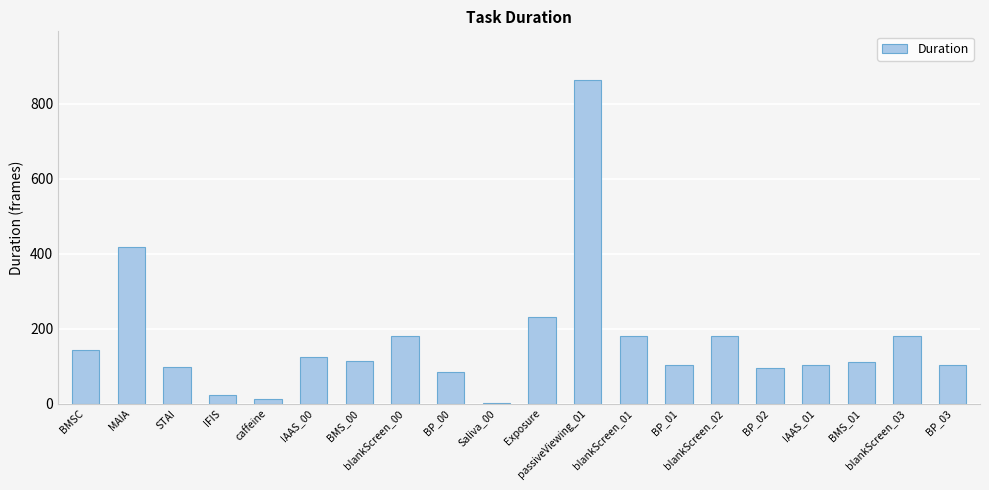

Are the bars grouped side by side (vs. stacked)?

No